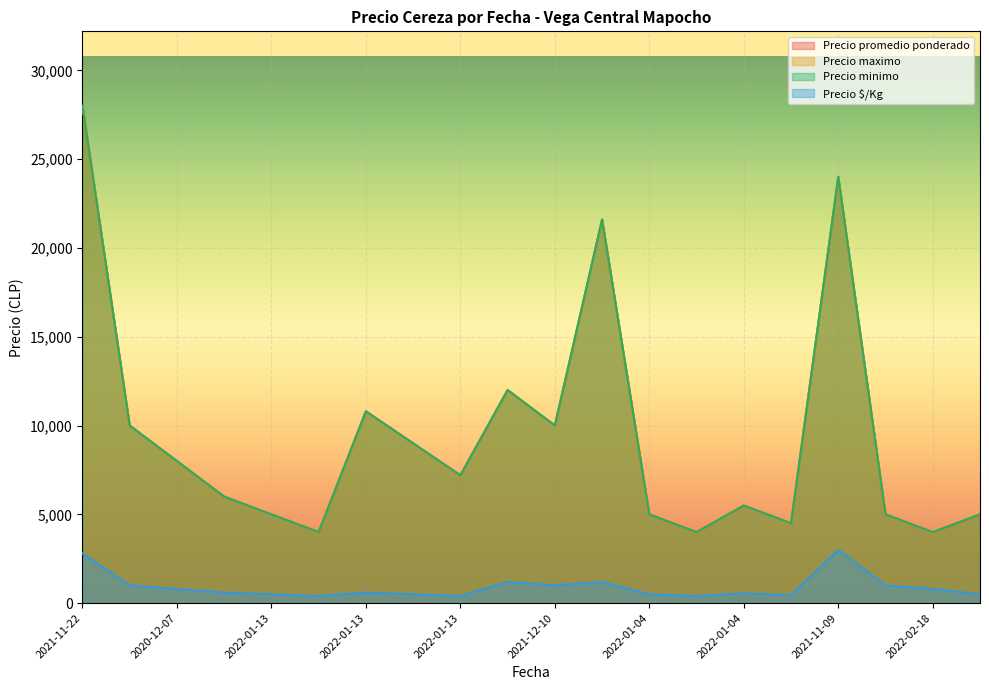

How many values in the Precio $/Kg series are below 600?

9